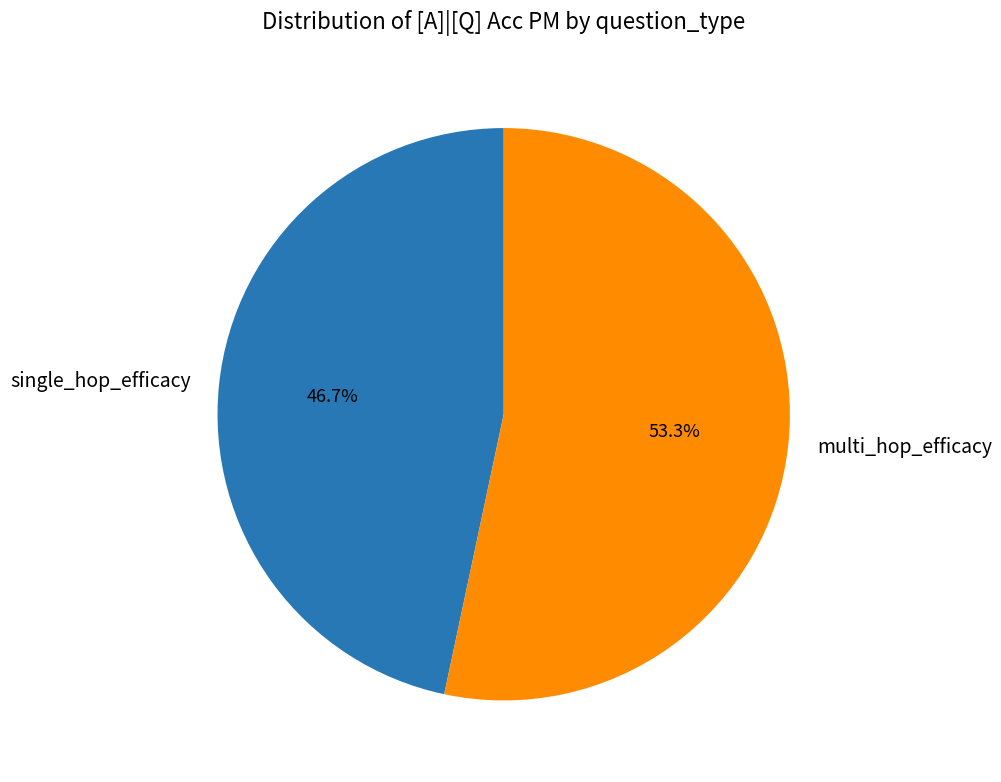

What percentage do single_hop_efficacy and multi_hop_efficacy together represent?

100.0%